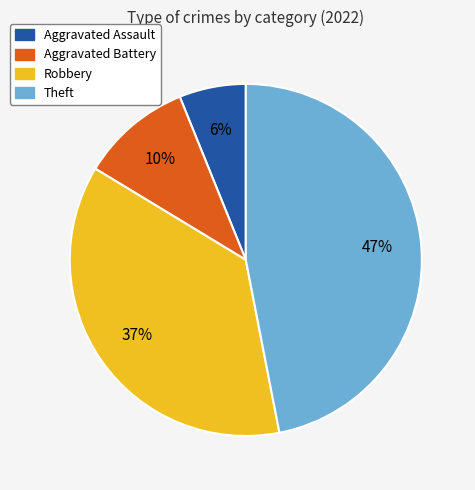

To the nearest percent, what portion does Aggravated Battery represent?

10%